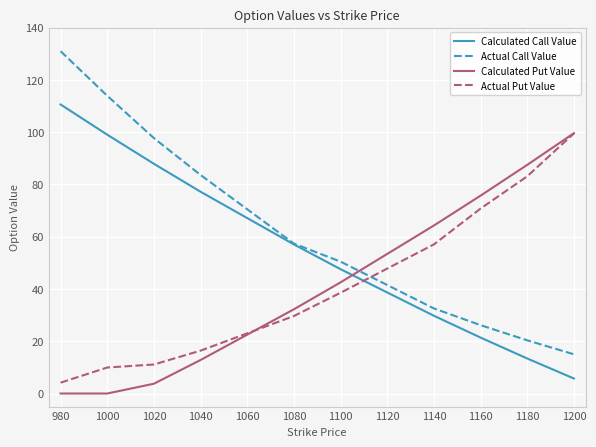

What is the total value across all series at 1140?

183.6